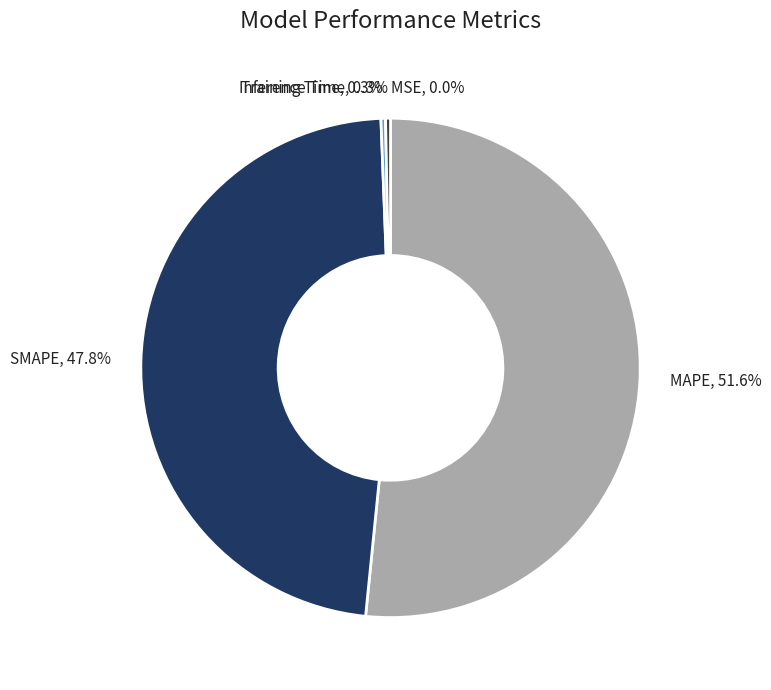

Is it true that Inference Time is 0% of the pie?

True